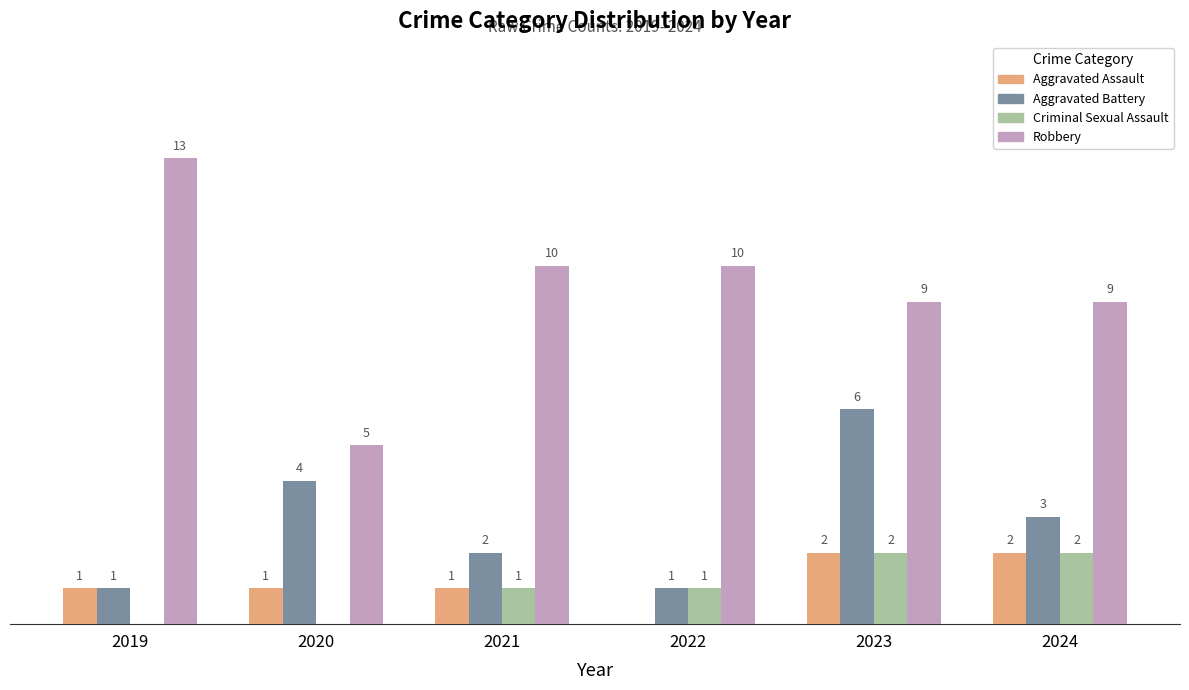

Which series has the largest total across all categories?

Robbery